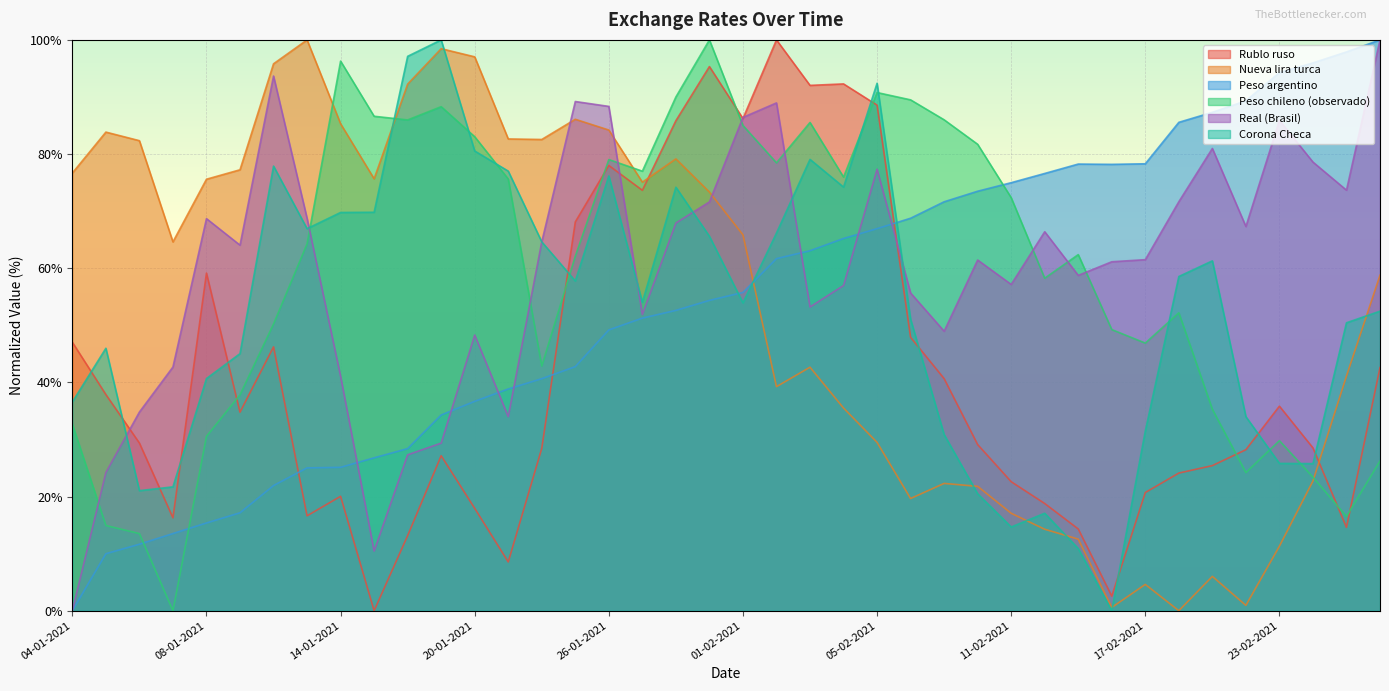

Which series changed the most between 13-01-2021 and 12-02-2021?

Nueva lira turca